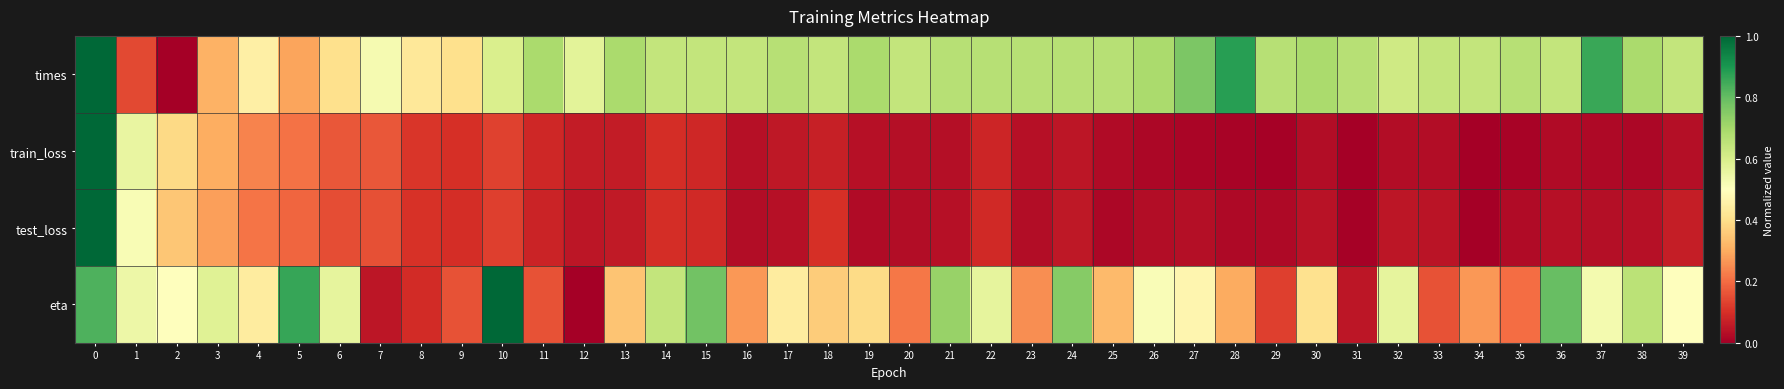

Reading left to right, transcribe all the data shown in this chart.

times: 0=1.0	1=0.1	2=0.0	3=0.3	4=0.5	5=0.3	6=0.4	7=0.5	8=0.4	9=0.4	10=0.6	11=0.7	12=0.6	13=0.7	14=0.6	15=0.6	16=0.6	17=0.7	18=0.6	19=0.7	20=0.6	21=0.7	22=0.7	23=0.7	24=0.7	25=0.7	26=0.7	27=0.8	28=0.9	29=0.7	30=0.7	31=0.7	32=0.6	33=0.6	34=0.6	35=0.7	36=0.6	37=0.9	38=0.7	39=0.6
train_loss: 0=1.0	1=0.6	2=0.4	3=0.3	4=0.2	5=0.2	6=0.2	7=0.2	8=0.1	9=0.1	10=0.1	11=0.1	12=0.1	13=0.1	14=0.1	15=0.1	16=0.0	17=0.1	18=0.1	19=0.0	20=0.0	21=0.0	22=0.1	23=0.0	24=0.0	25=0.0	26=0.0	27=0.0	28=0.0	29=0.0	30=0.0	31=0.0	32=0.0	33=0.0	34=0.0	35=0.0	36=0.0	37=0.0	38=0.0	39=0.0
test_loss: 0=1.0	1=0.5	2=0.4	3=0.3	4=0.2	5=0.2	6=0.1	7=0.2	8=0.1	9=0.1	10=0.1	11=0.1	12=0.0	13=0.1	14=0.1	15=0.1	16=0.0	17=0.0	18=0.1	19=0.0	20=0.0	21=0.0	22=0.1	23=0.0	24=0.1	25=0.0	26=0.0	27=0.0	28=0.0	29=0.0	30=0.0	31=0.0	32=0.0	33=0.0	34=0.0	35=0.0	36=0.0	37=0.0	38=0.0	39=0.1
eta: 0=0.8	1=0.5	2=0.5	3=0.6	4=0.4	5=0.9	6=0.6	7=0.0	8=0.1	9=0.2	10=1.0	11=0.2	12=0.0	13=0.3	14=0.6	15=0.8	16=0.3	17=0.4	18=0.4	19=0.4	20=0.2	21=0.7	22=0.6	23=0.2	24=0.7	25=0.3	26=0.5	27=0.5	28=0.3	29=0.1	30=0.4	31=0.0	32=0.6	33=0.2	34=0.3	35=0.2	36=0.8	37=0.5	38=0.7	39=0.5